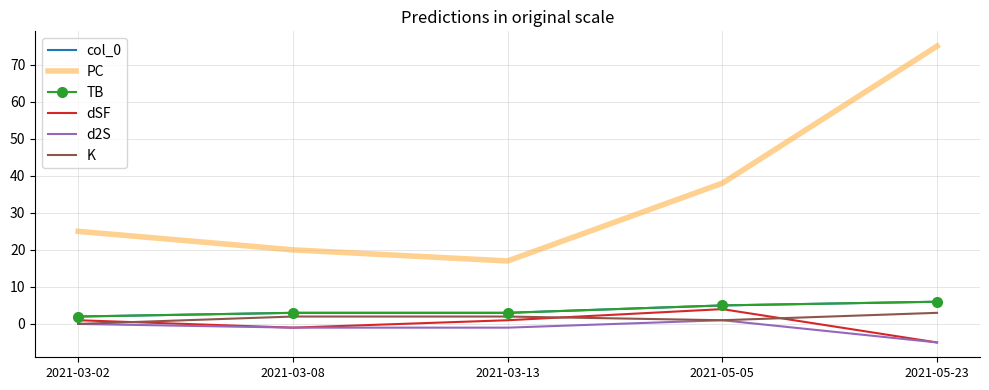

Reading left to right, extract all data points from this chart.

col_0: 2	3	3	5	6
PC: 25	20	17	38	75
TB: 2	3	3	5	6
dSF: 1	-1	1	4	-5
d2S: 0	-1	-1	1	-5
K: 0	2	2	1	3